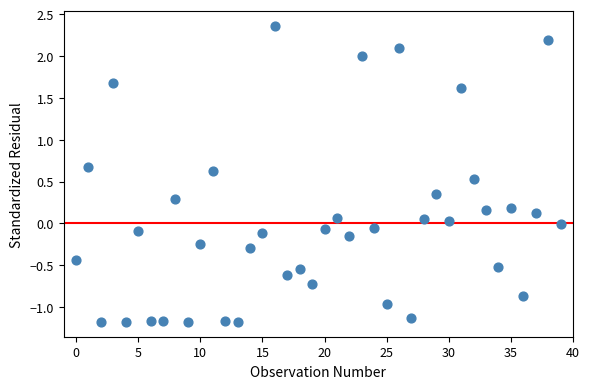

What is the range of Y values (max minus min)?

3.5